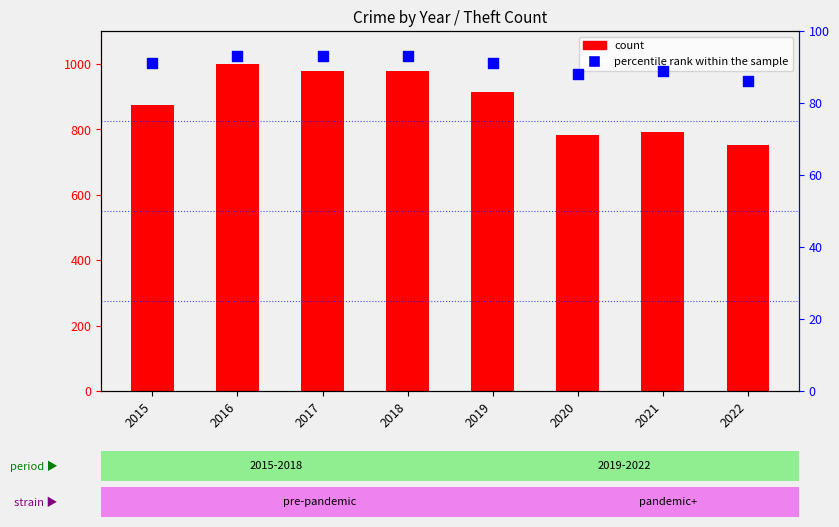

What is the total value across all series at 2018?

1070